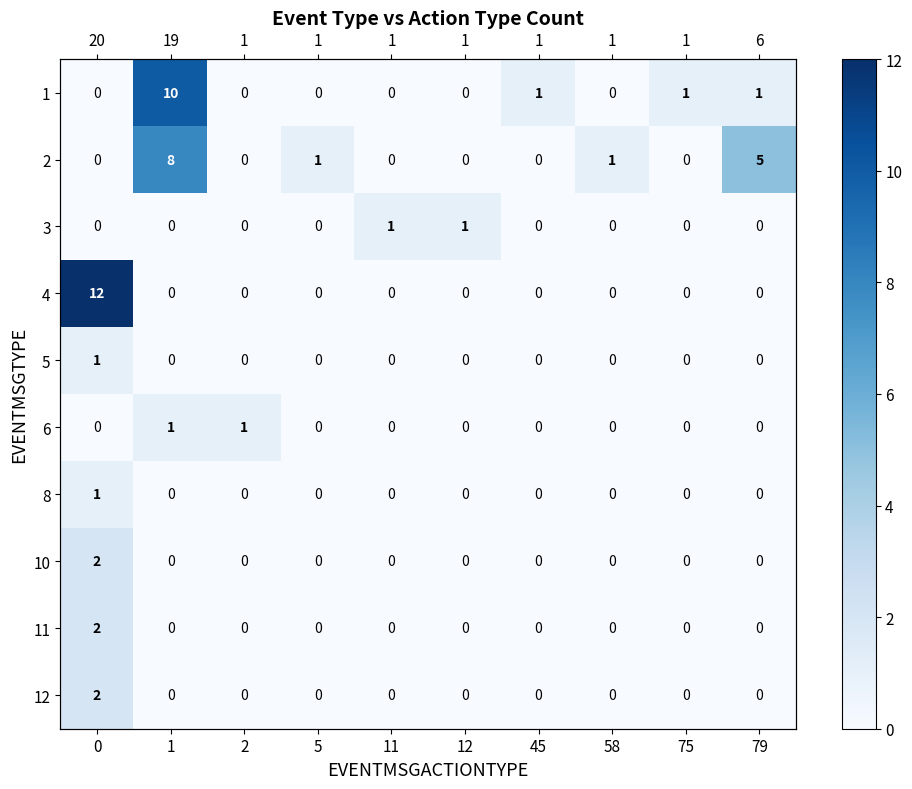

What is the difference between the maximum and minimum values in the 2 series?

8